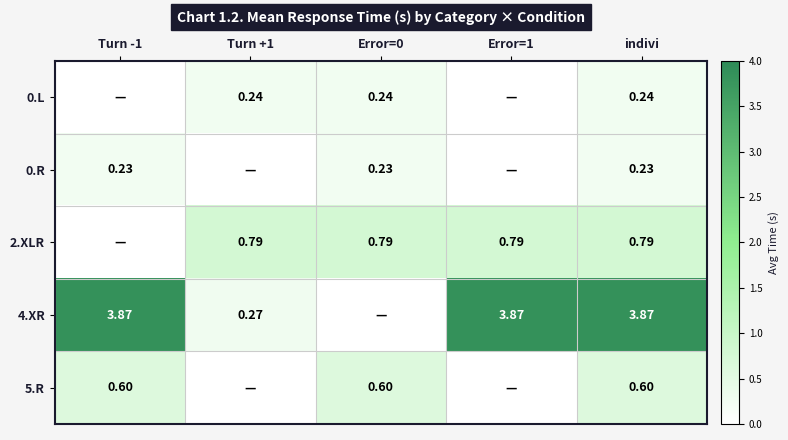

Which category has the highest value in the 0.L series?

Turn +1